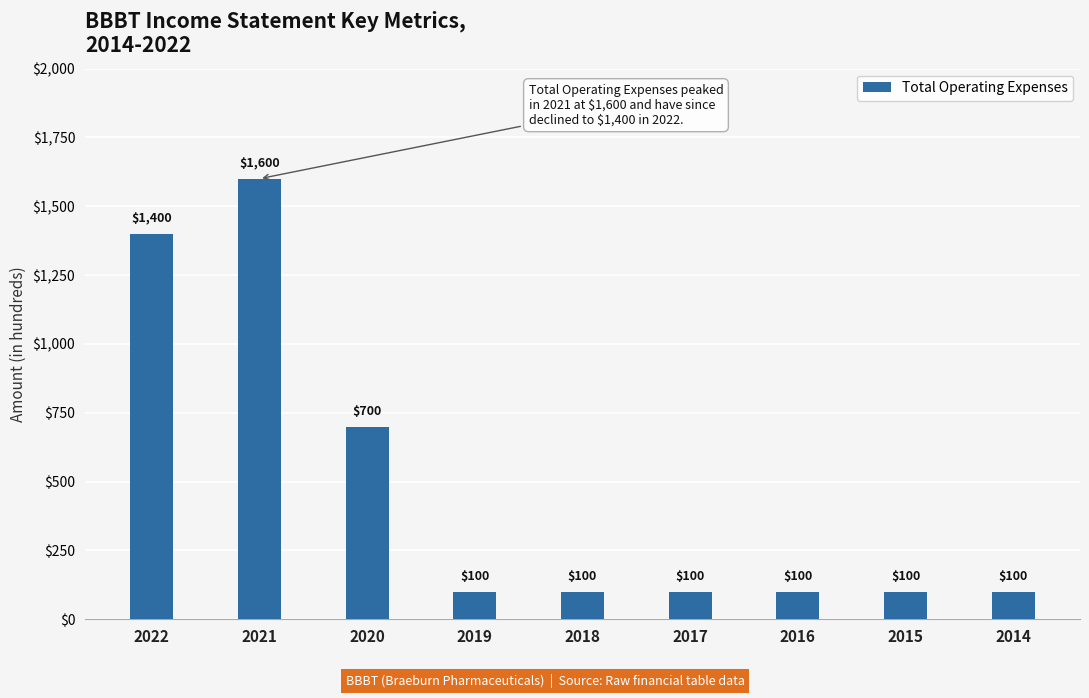

What is the average value?

478